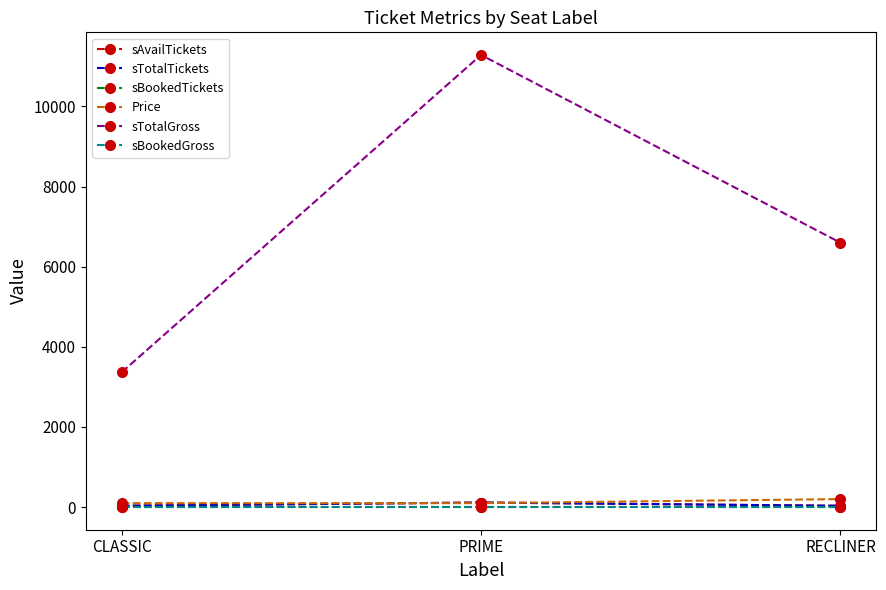

How many lines are shown in the chart?

6